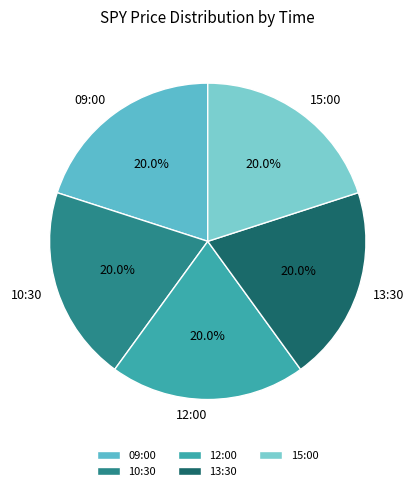

What portion of the pie excludes 13:30?

80.0%